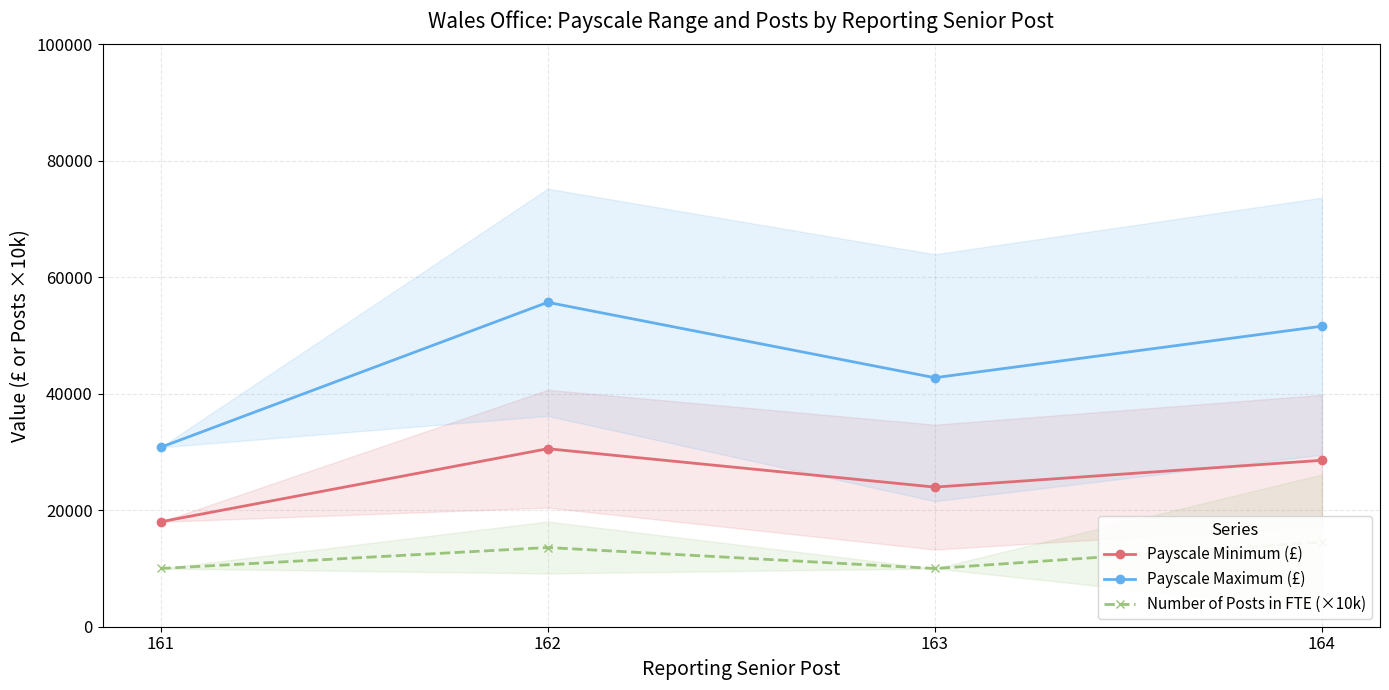

What is the average value of the Payscale Maximum (£) series?

45214.0